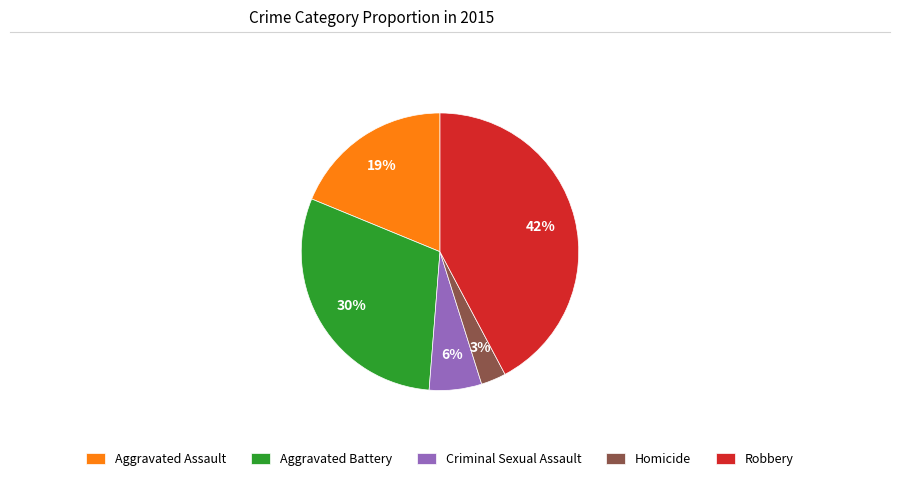

To the nearest percent, what is the difference between the Robbery and Criminal Sexual Assault slice percentages?

36%